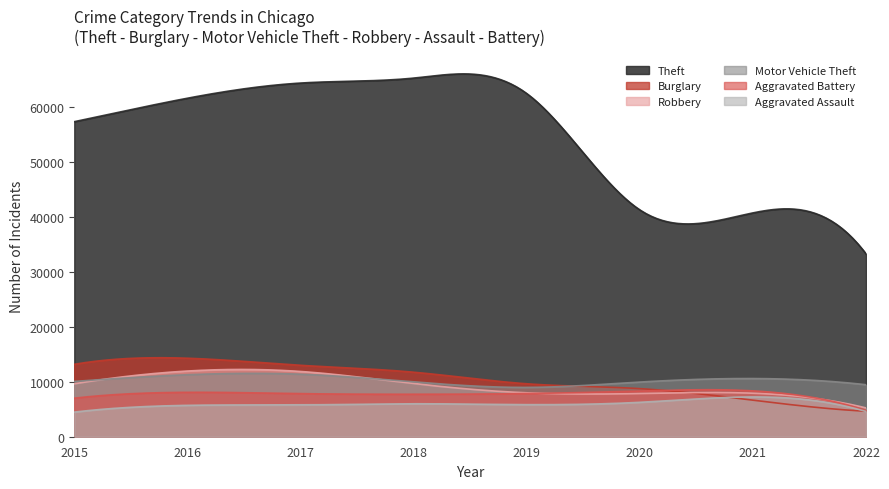

Reading left to right, transcribe all the data shown in this chart.

Theft: 2015=57347	2016=61618	2017=64380	2018=65281	2019=62478	2020=41295	2021=40741	2022=33285
Burglary: 2015=13184	2016=14289	2017=13001	2018=11746	2019=9639	2020=8754	2021=6654	2022=4640
Robbery: 2015=9638	2016=11960	2017=11880	2018=9679	2019=7994	2020=7855	2021=7920	2022=5238
Motor Vehicle Theft: 2015=10068	2016=11286	2017=11380	2018=9983	2019=8978	2020=9953	2021=10592	2022=9466
Aggravated Battery: 2015=7018	2016=8085	2017=7845	2018=7735	2019=7857	2020=8319	2021=8348	2022=4799
Aggravated Assault: 2015=4480	2016=5712	2017=5793	2018=6001	2019=5840	2020=6263	2021=7242	2022=4590